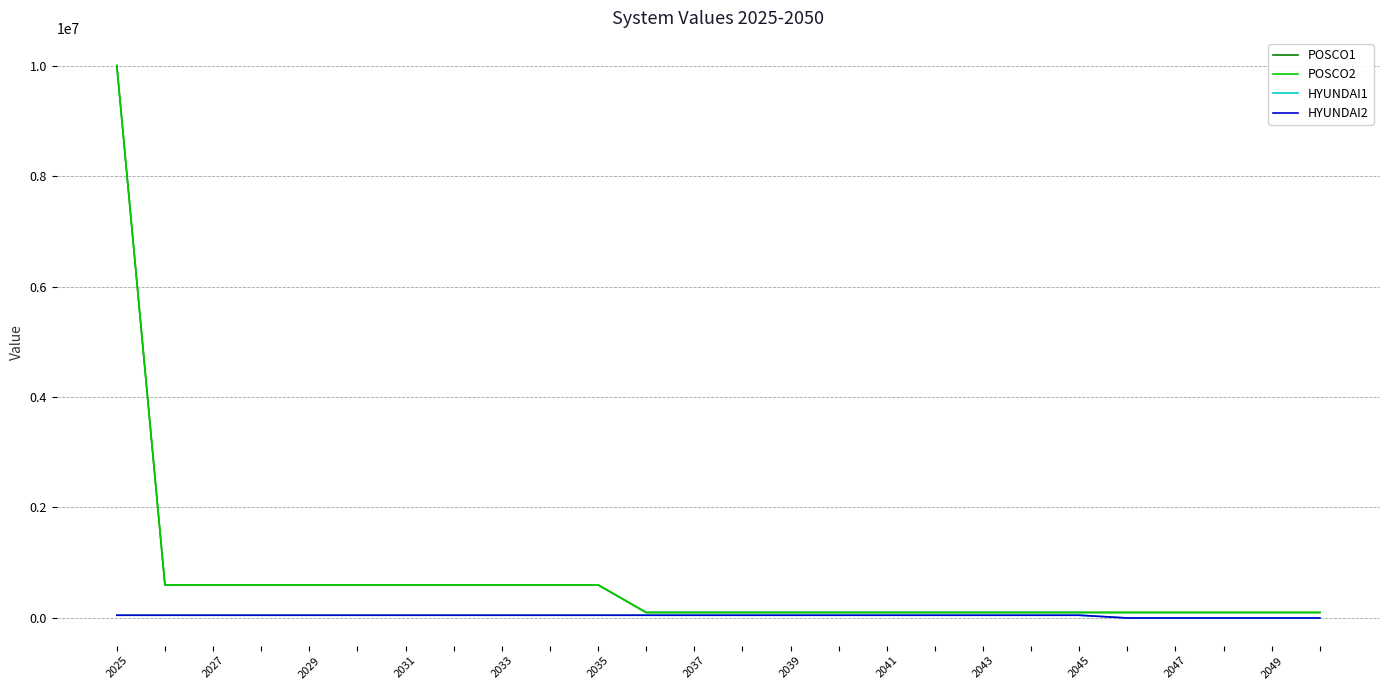

Which category has the lowest value in the POSCO1 series?

2047